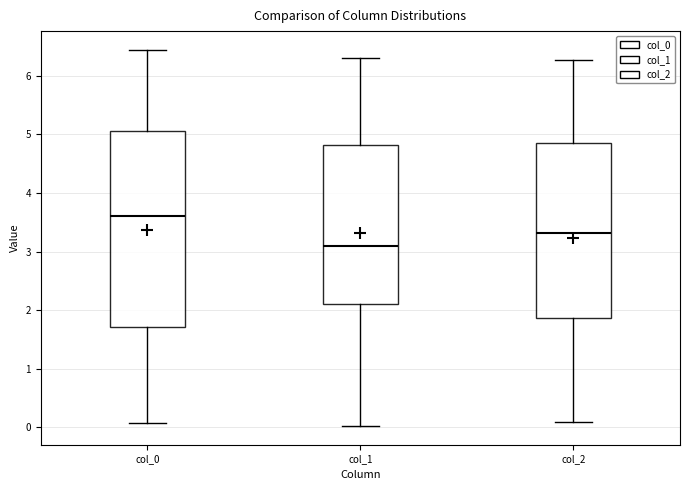

Comparing the boxes themselves (not the whiskers), which one is the tallest?

col_0